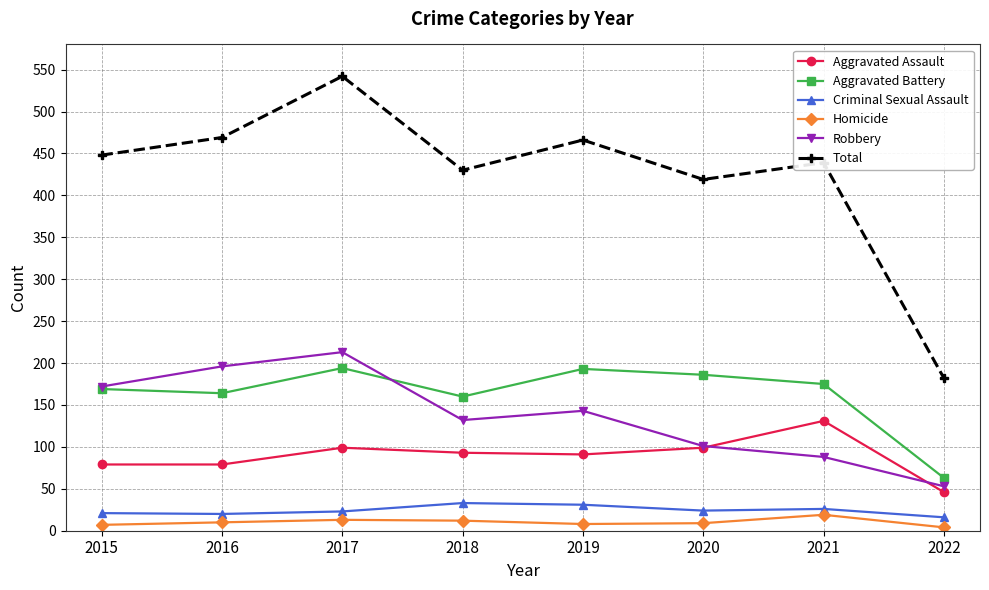

What is the minimum value for Criminal Sexual Assault?

16